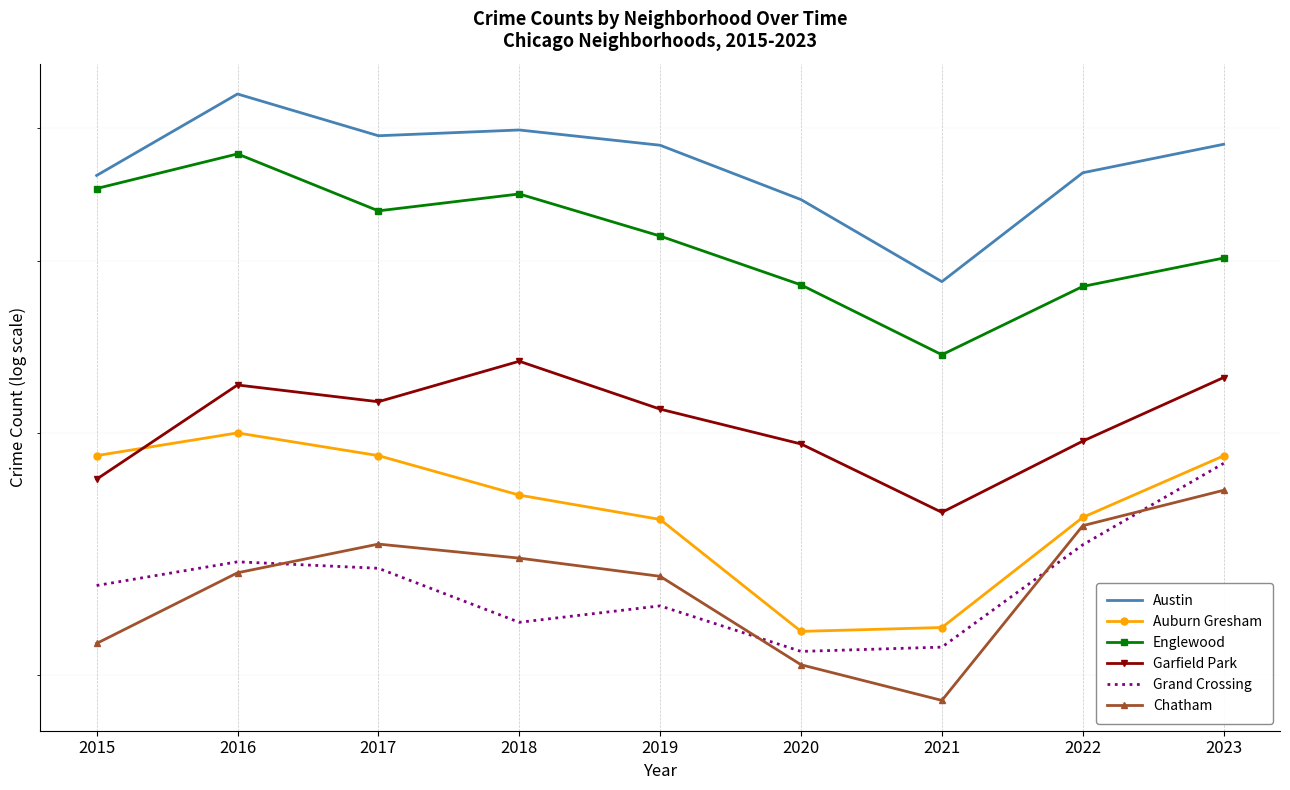

What is the lowest value of the Englewood series?

3420